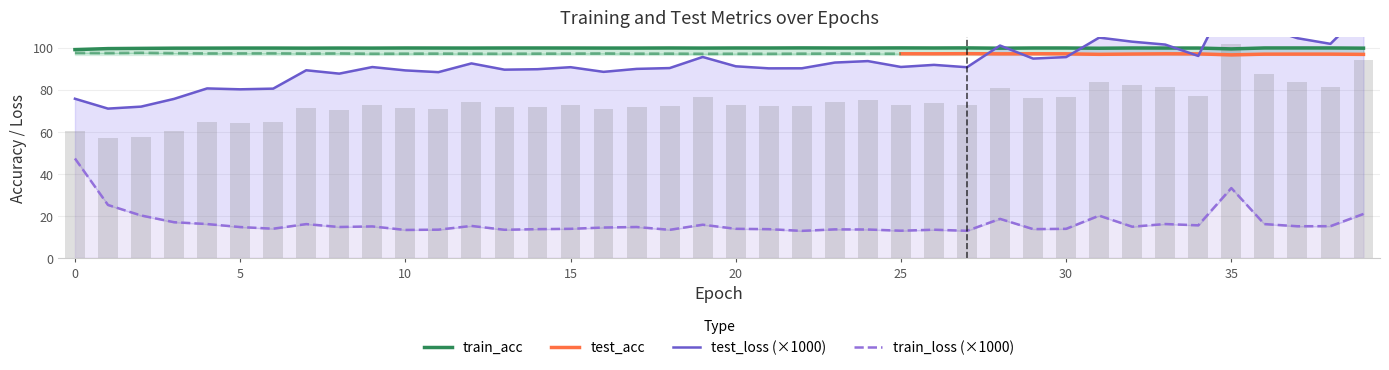

What is the value of the test_loss bar at the 20th from the left?

95.5